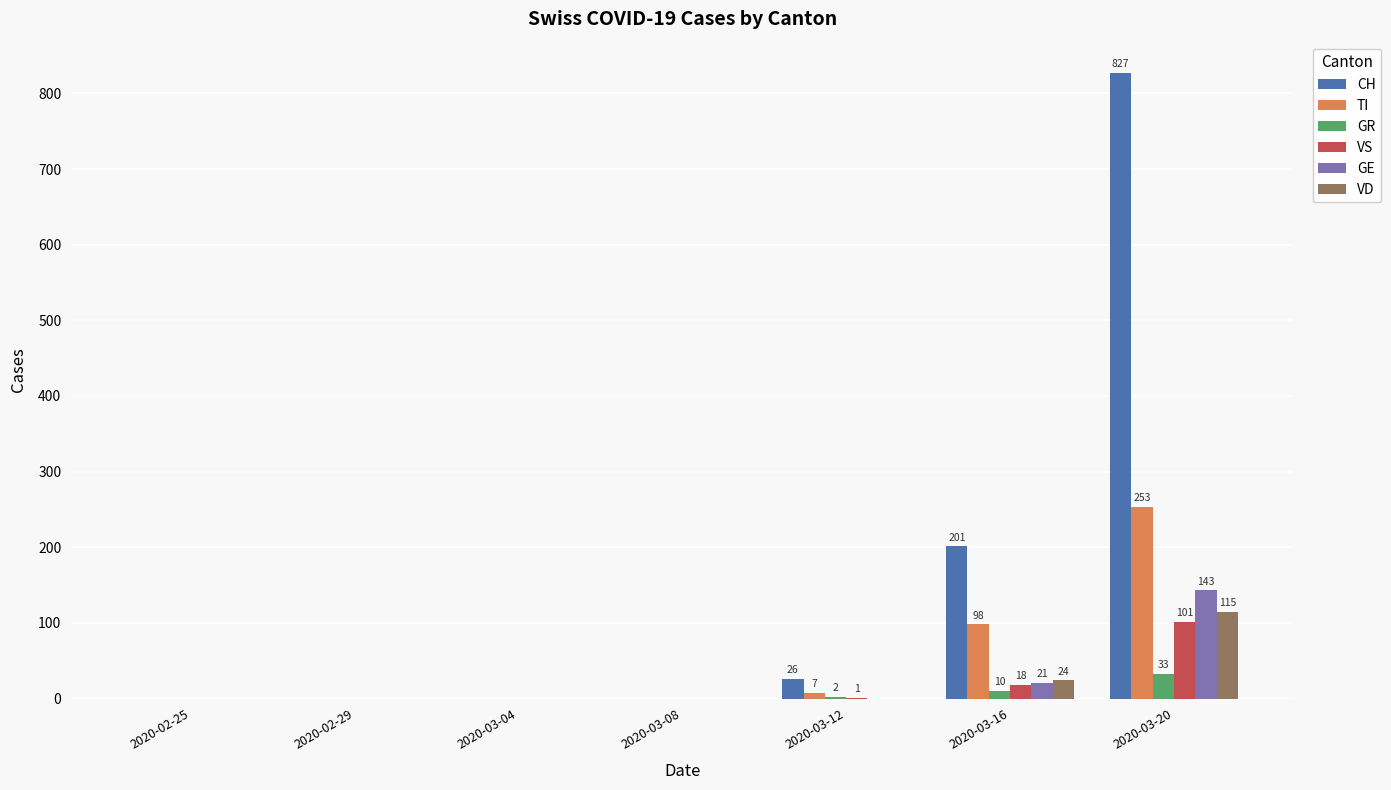

Is it true that VD equals 115 at 2020-03-20?

True